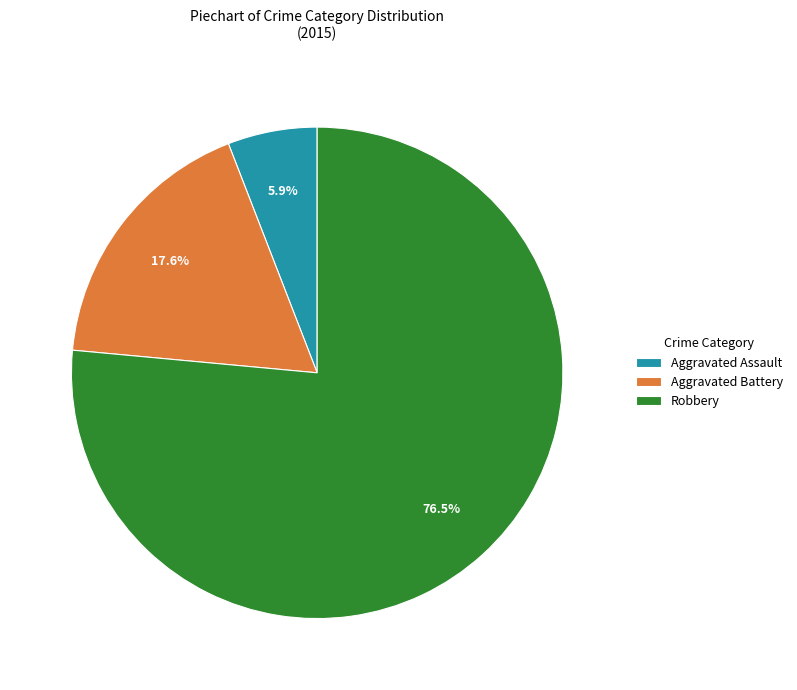

Rank the categories by value from lowest to highest.

Aggravated Assault, Aggravated Battery, Robbery